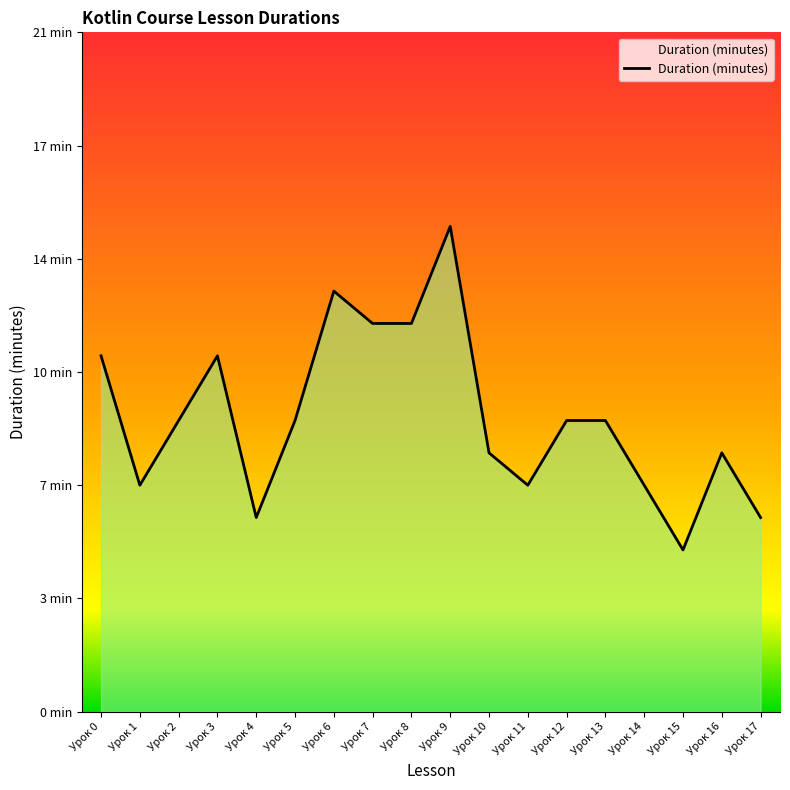

What is the value of the 15th point from the left?

7